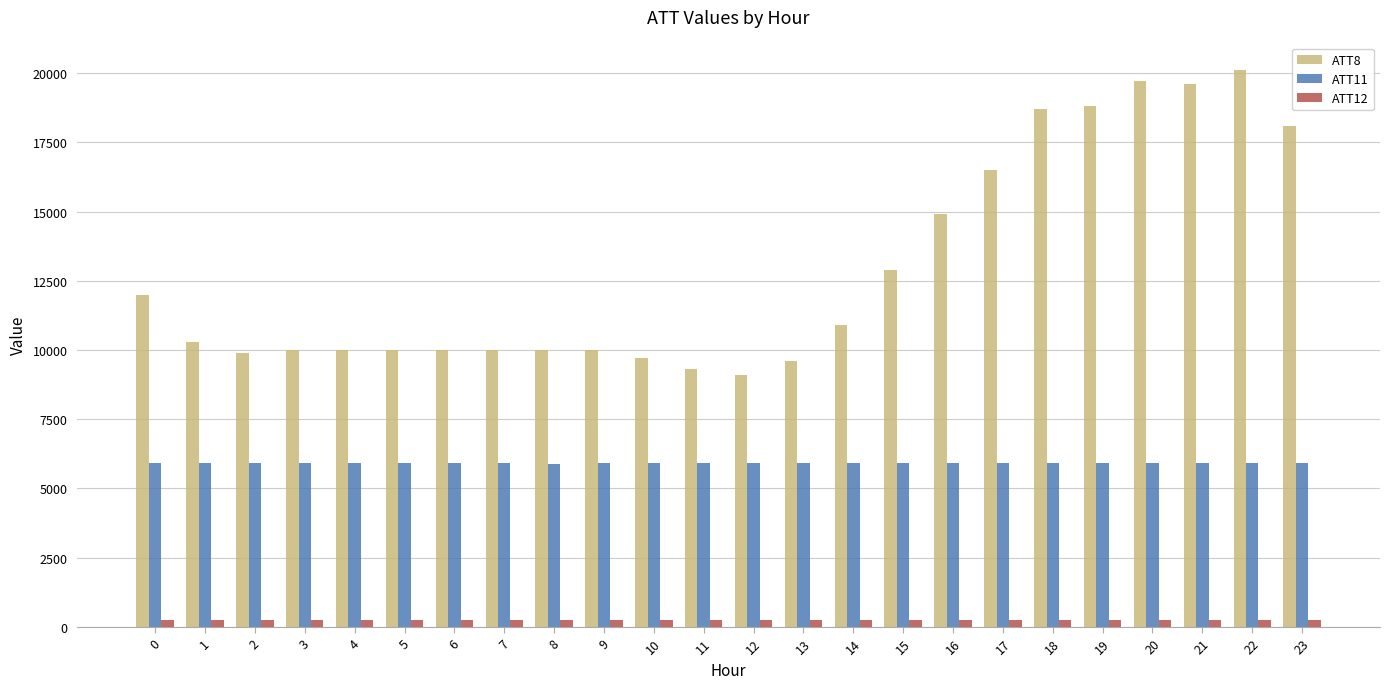

The value of ATT11 at 13 is 5906.6. True or false?

True